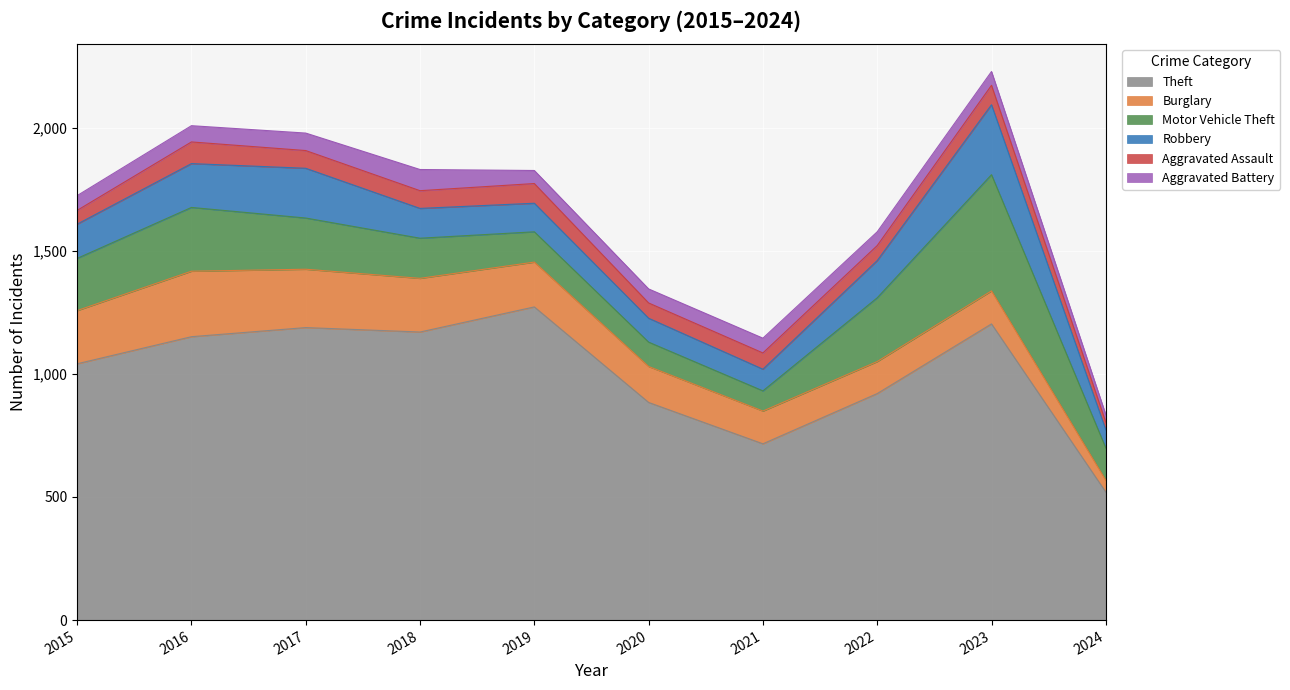

The value of Motor Vehicle Theft at 2021 is 52. True or false?

False